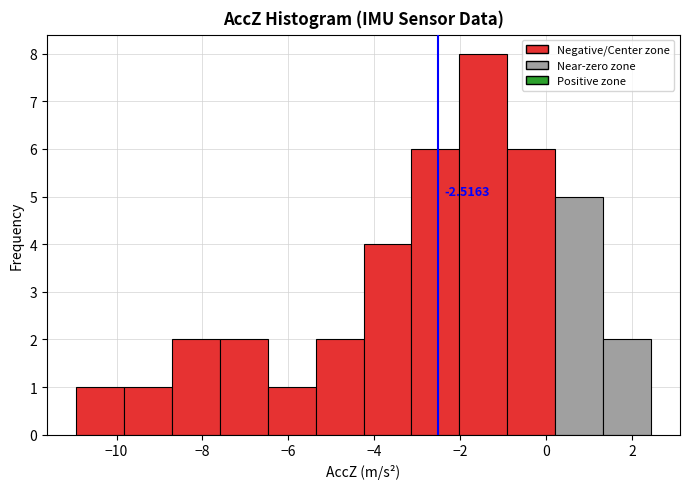

Over which range of the x-axis is the bar tallest?

-2.0 to -1.0